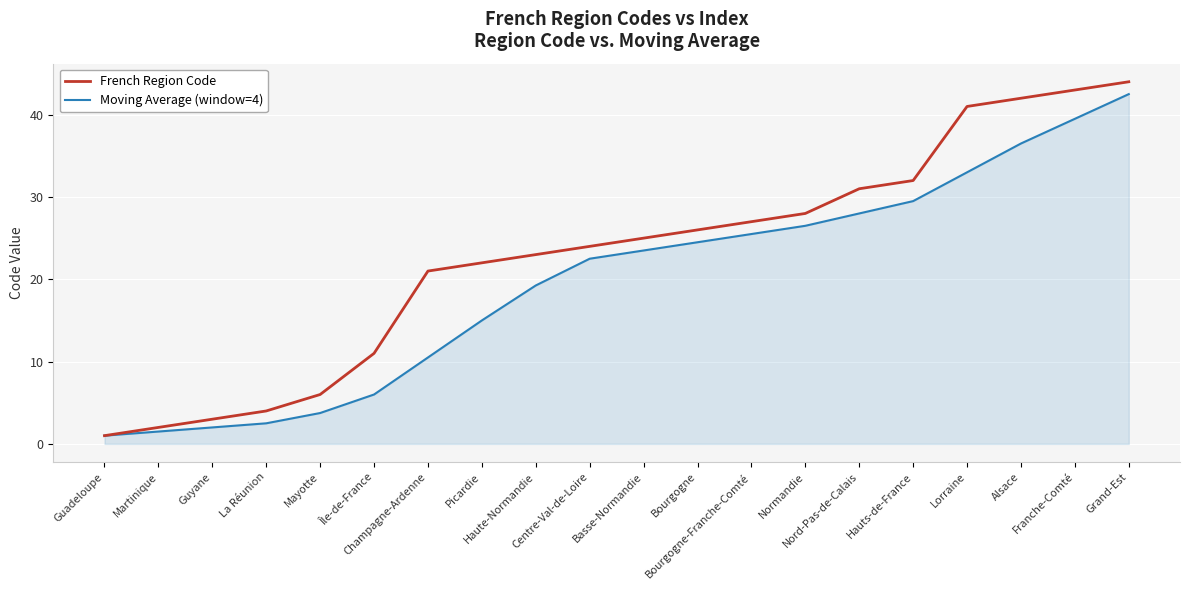

What are all the series names shown in the legend?

French Region Code, Moving Average (window=4)